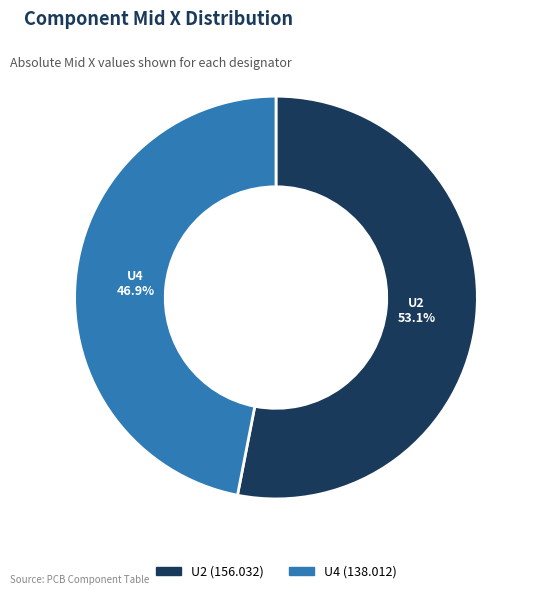

Rank the categories by value from lowest to highest.

U4, U2